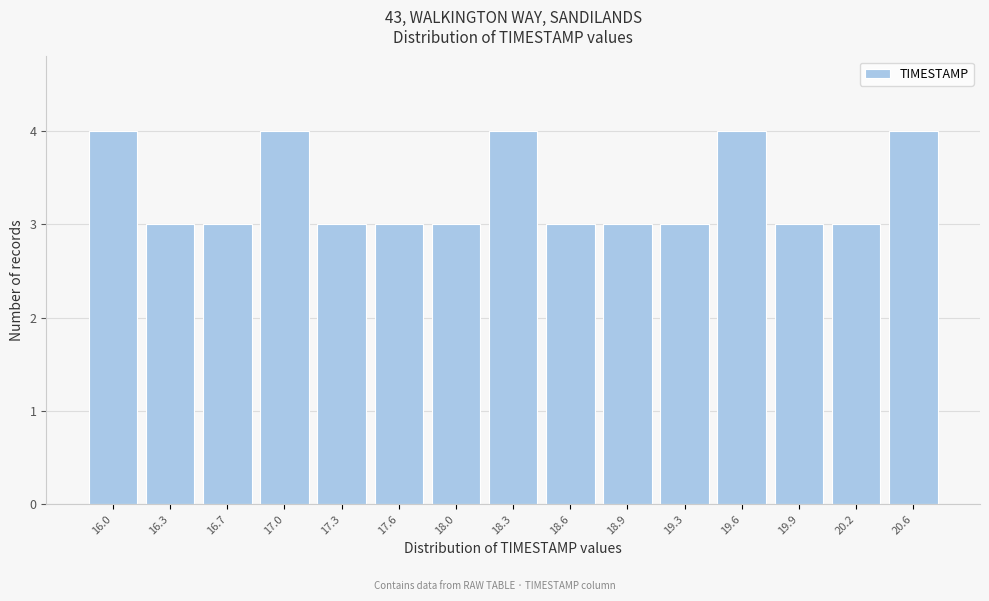

Reading right to left, list all the values displayed in this chart.

4	3	3	4	3	3	3	4	3	3	3	4	3	3	4